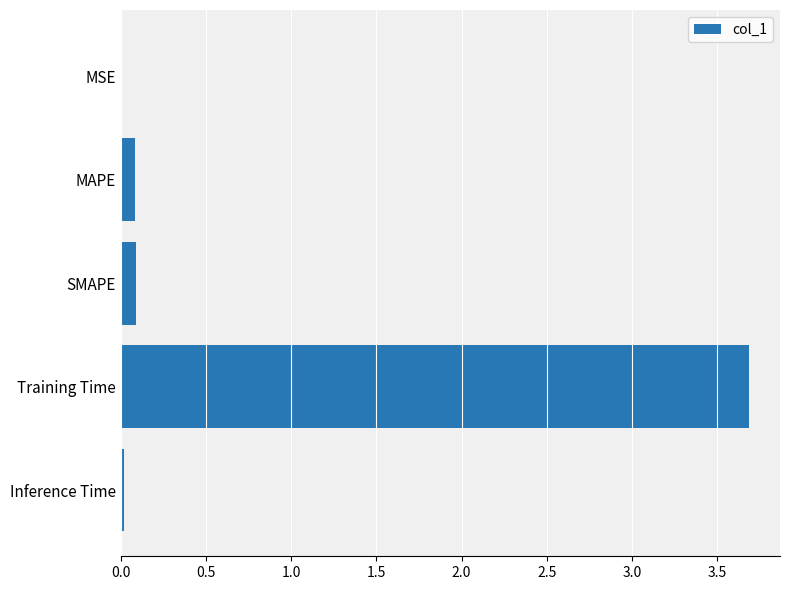

What is the sum of all values?

3.9